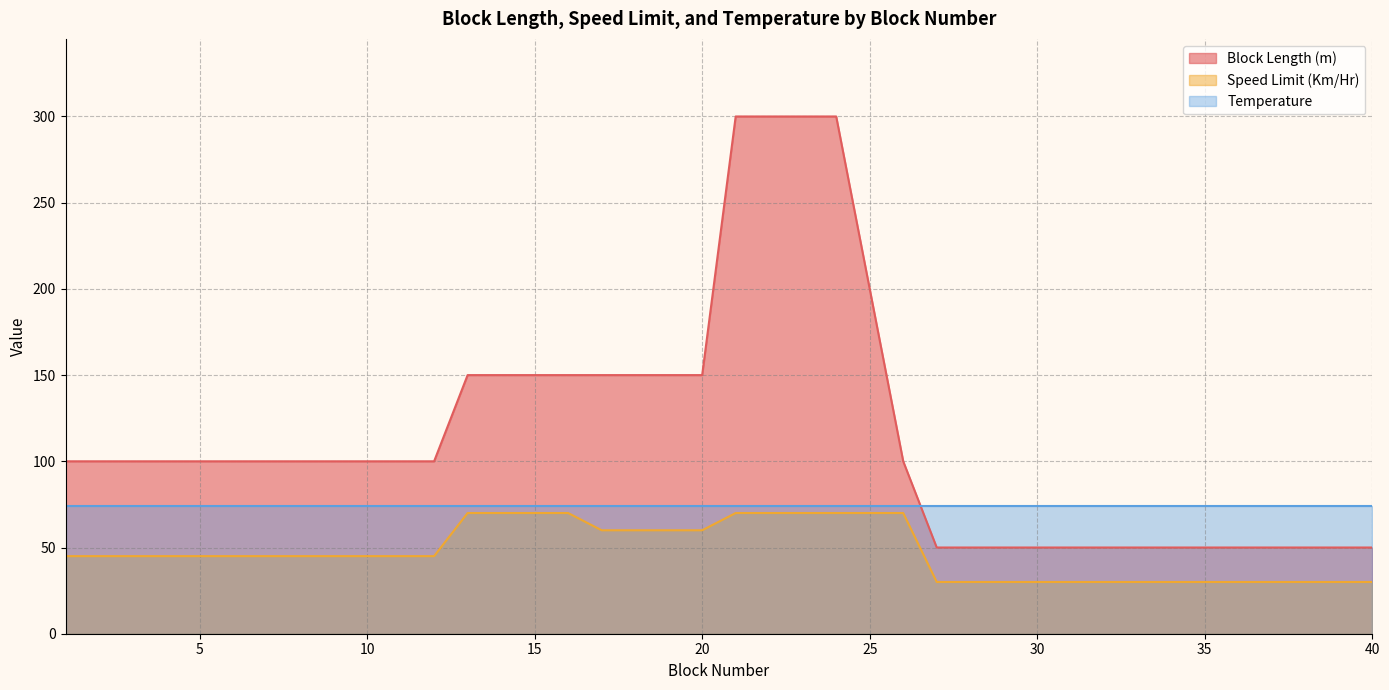

Does the chart have visible grid lines?

Yes